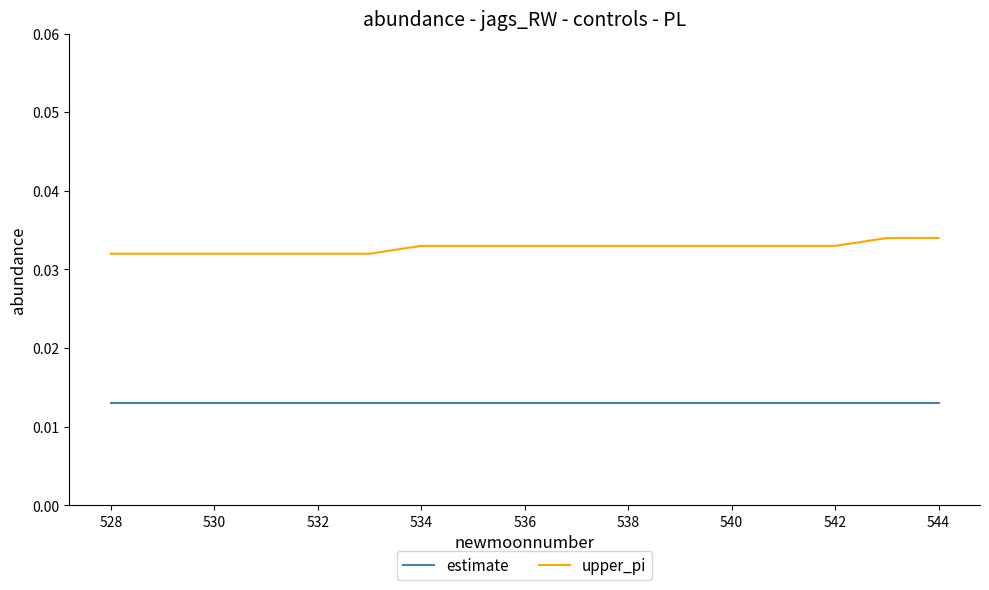

List the series in order of their peak value, lowest first.

estimate, upper_pi